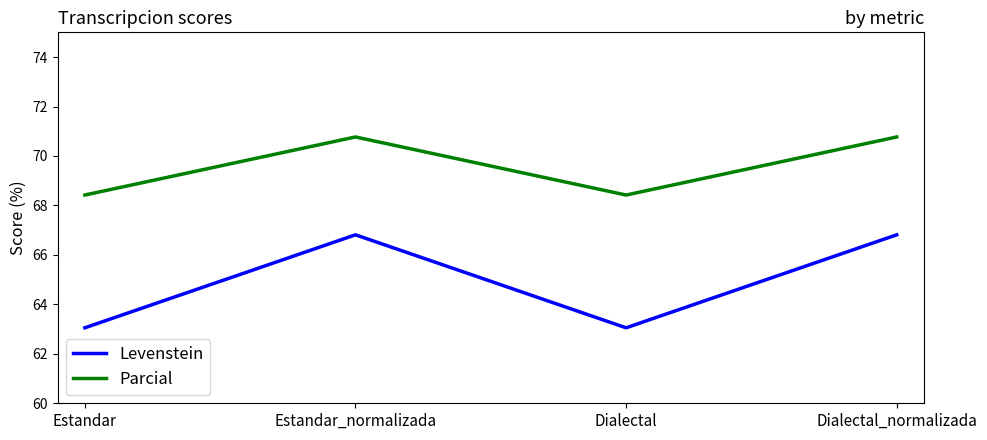

What is the average value of the Parcial series?

69.6